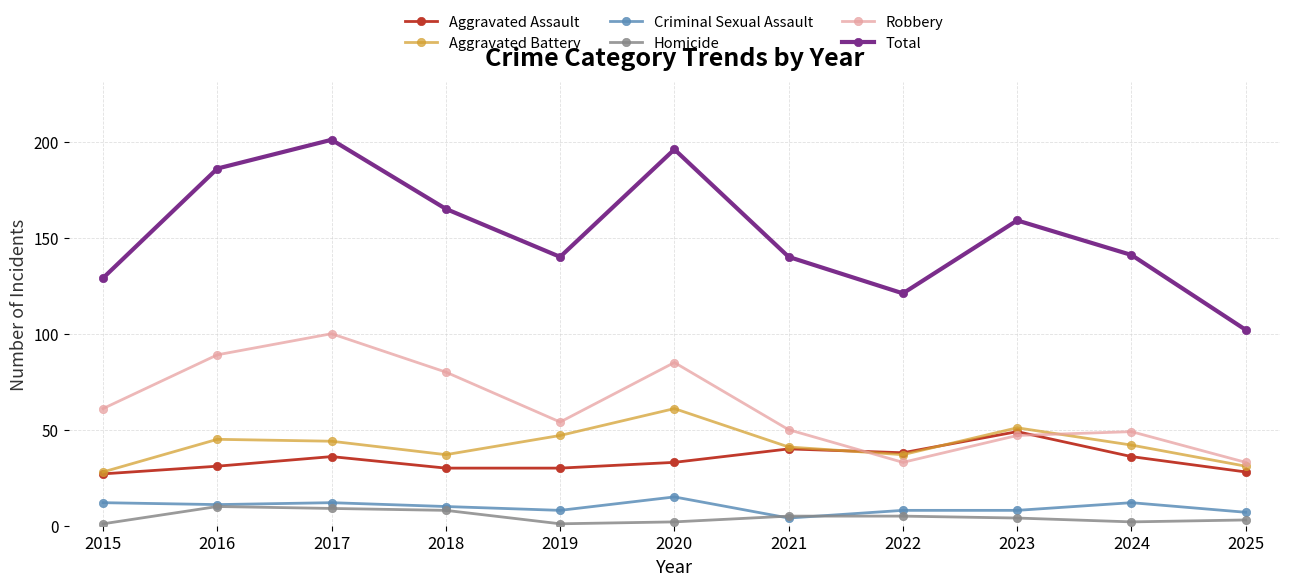

What is the total value across all series at 2022?

242